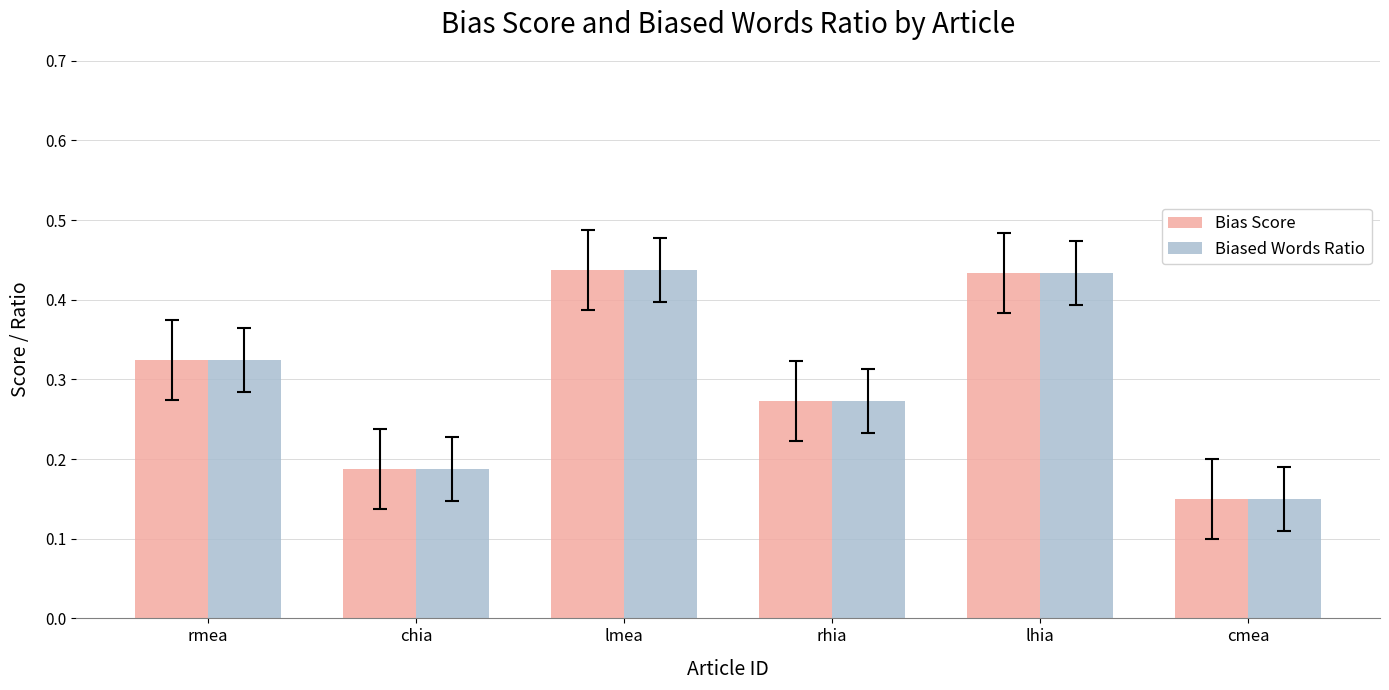

What is the sum of all Biased Words Ratio values?

1.8